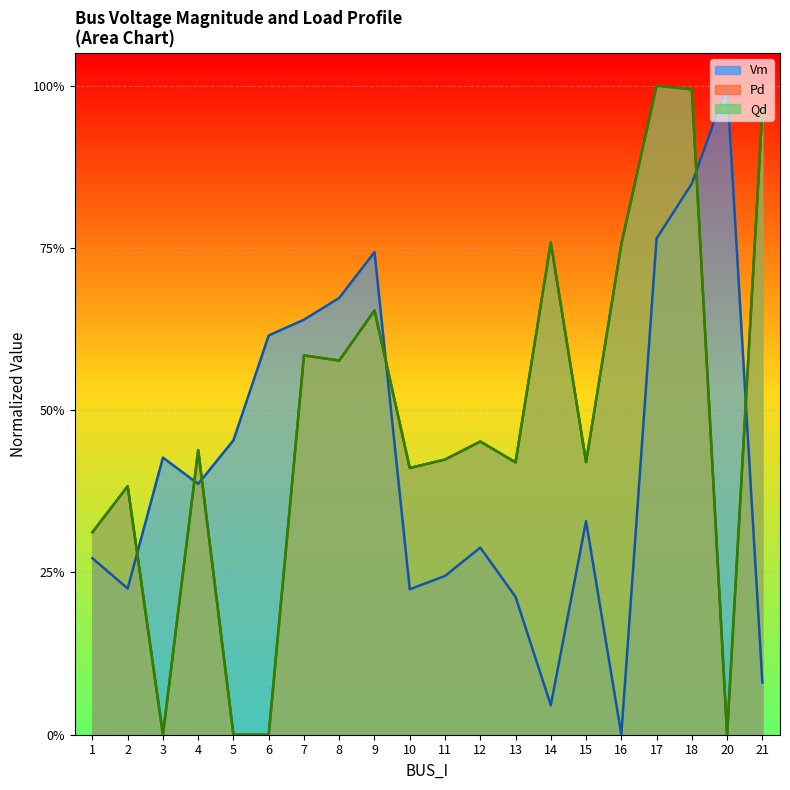

At which category does Pd line reach its first local valley?

3